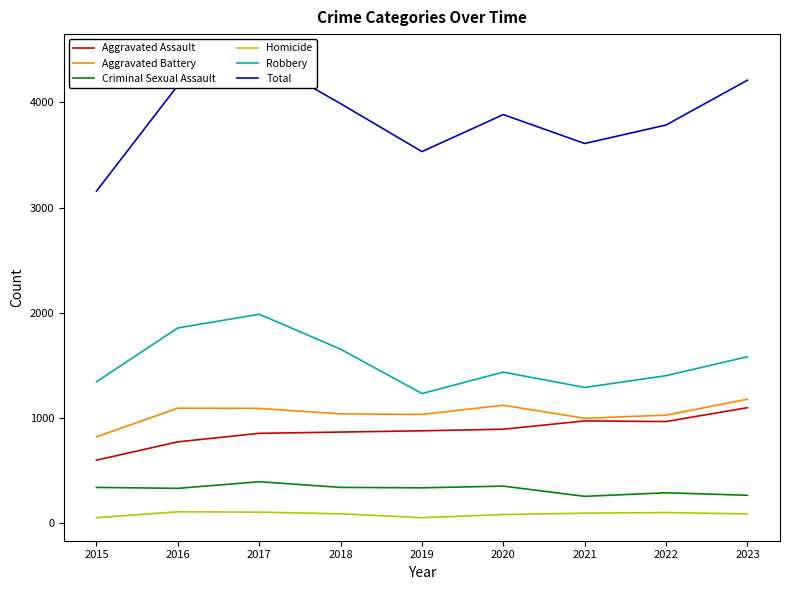

What is the value of the Criminal Sexual Assault point at the 7th from the left?

255